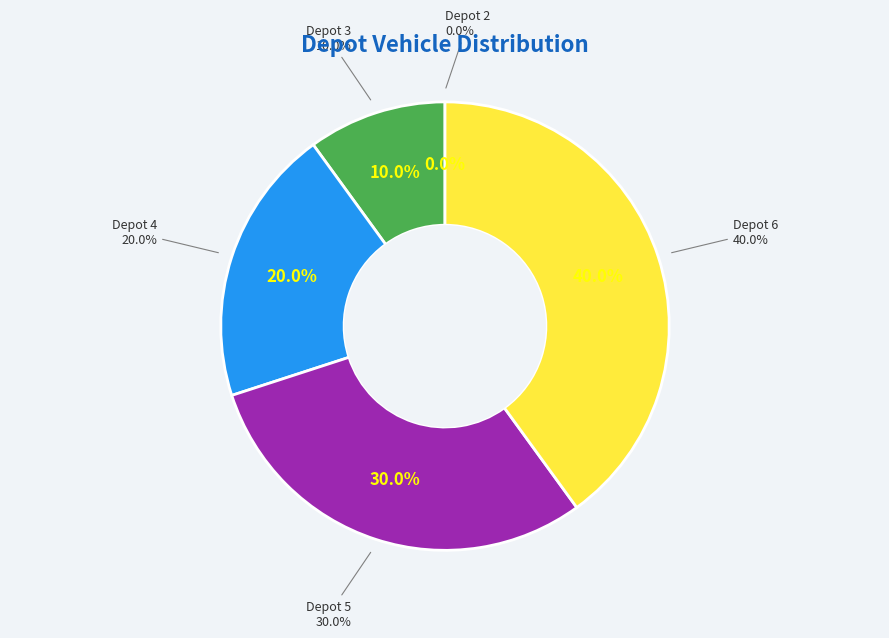

Rank the categories by value from highest to lowest.

Depot 6, Depot 5, Depot 4, Depot 3, Depot 2